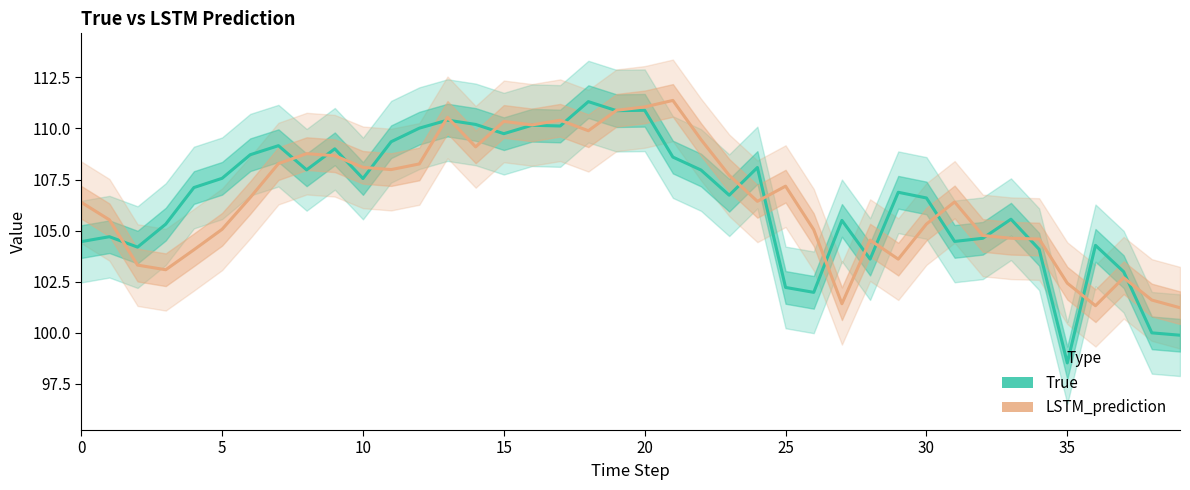

How many lines are shown in the chart?

2